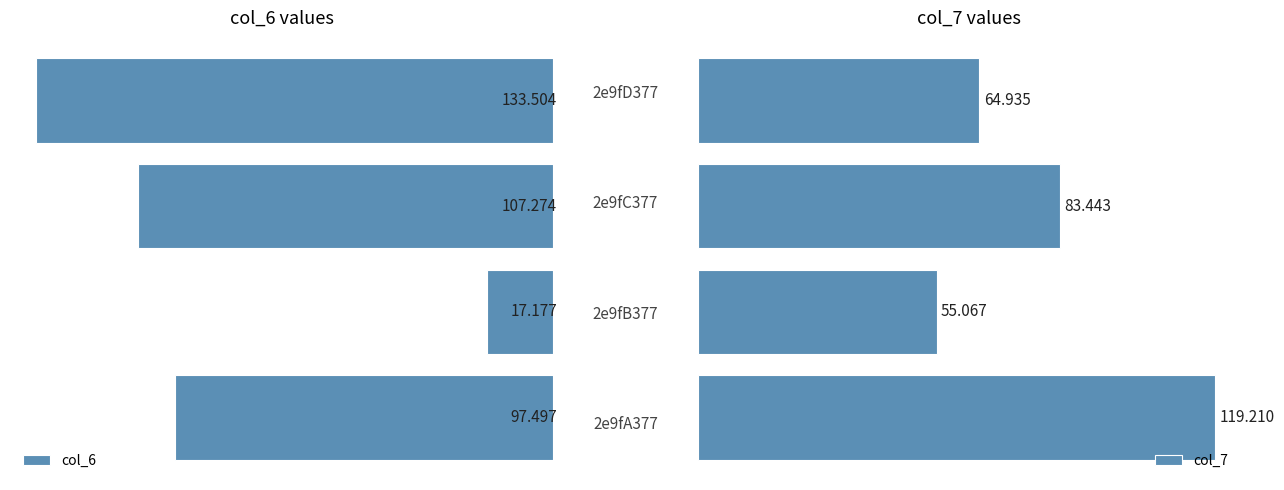

What are all the series names shown in the legend?

col_6, col_7